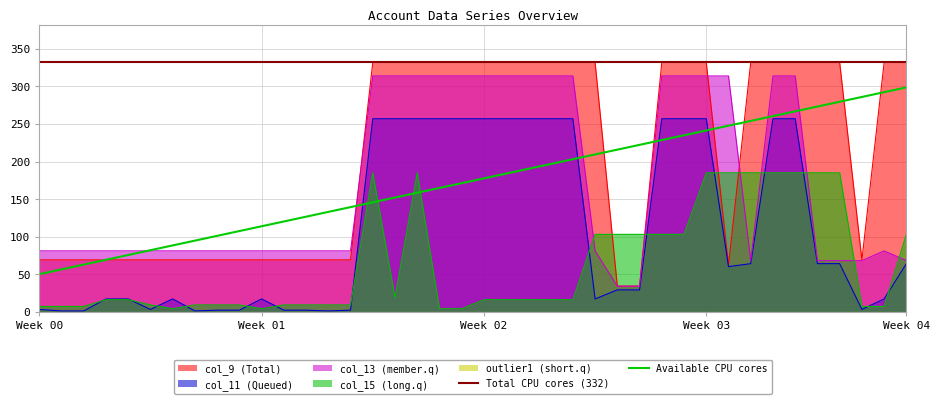

Where is col_9 nearest to the value 183?

Week 00